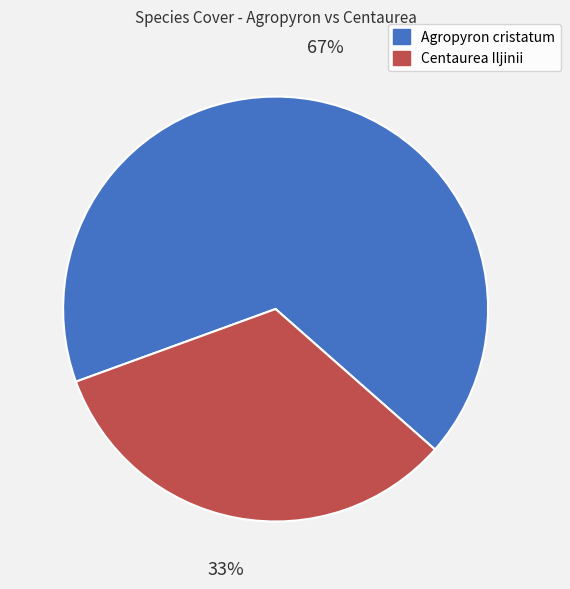

How many segments does this pie chart have?

2